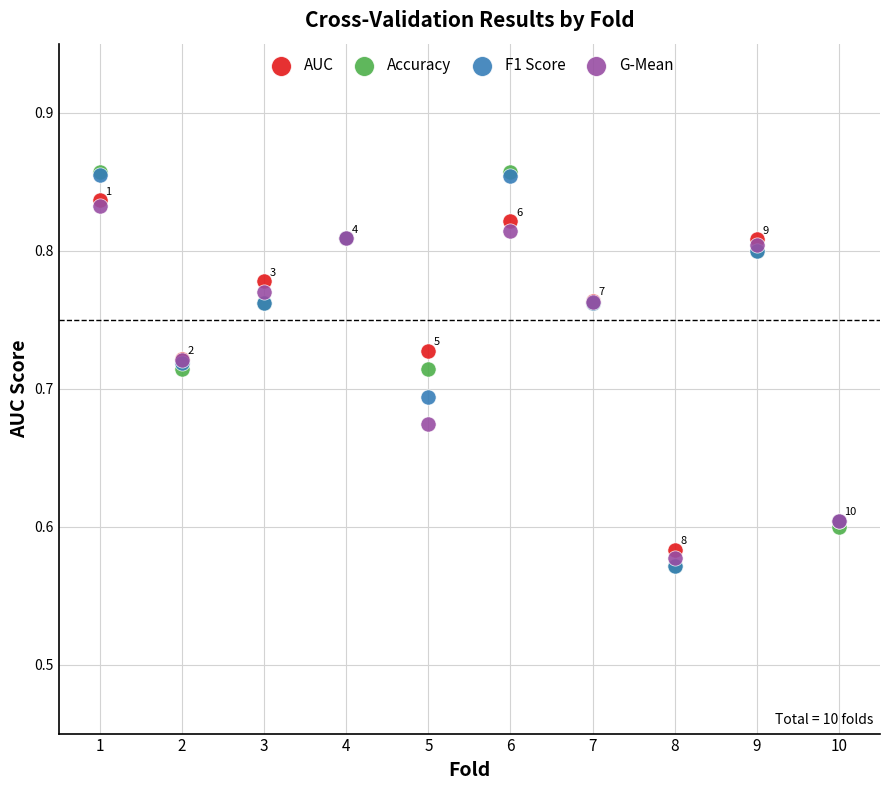

What are all the series names shown in the legend?

AUC, Accuracy, F1 Score, G-Mean